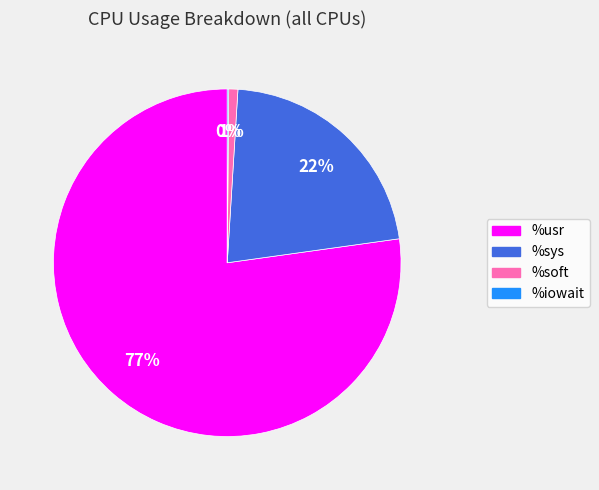

Does any single category account for the majority?

Yes